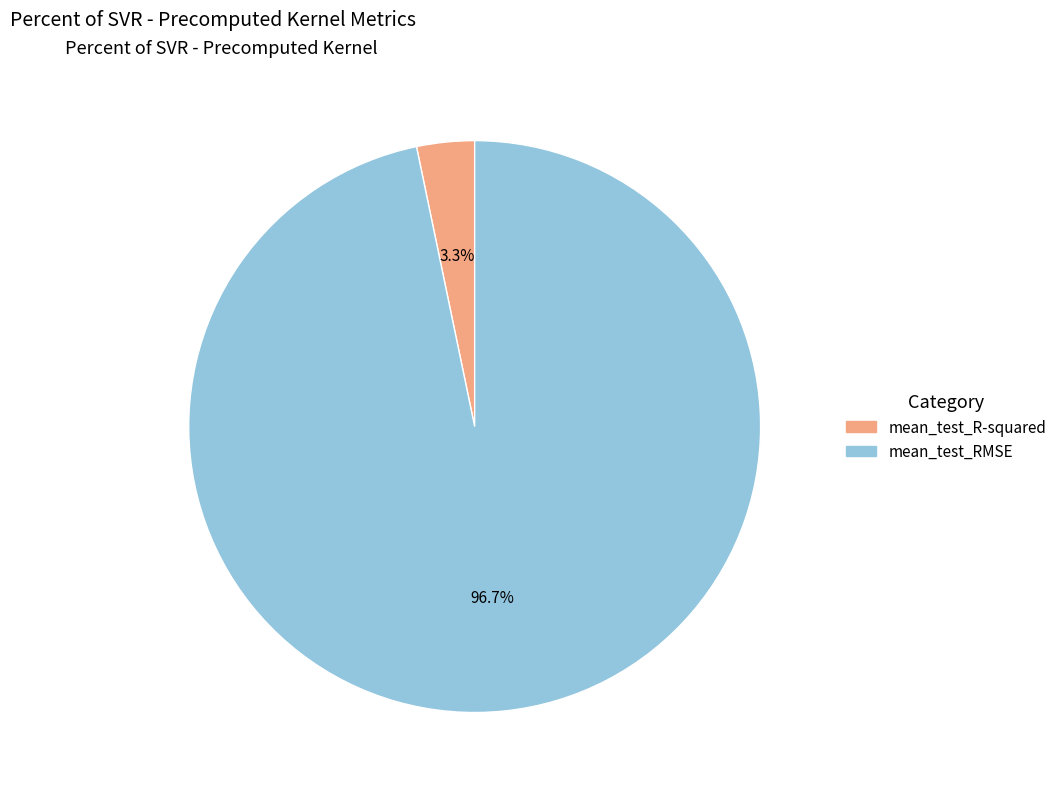

What percentage is the mean_test_RMSE slice, to the nearest percent?

97%